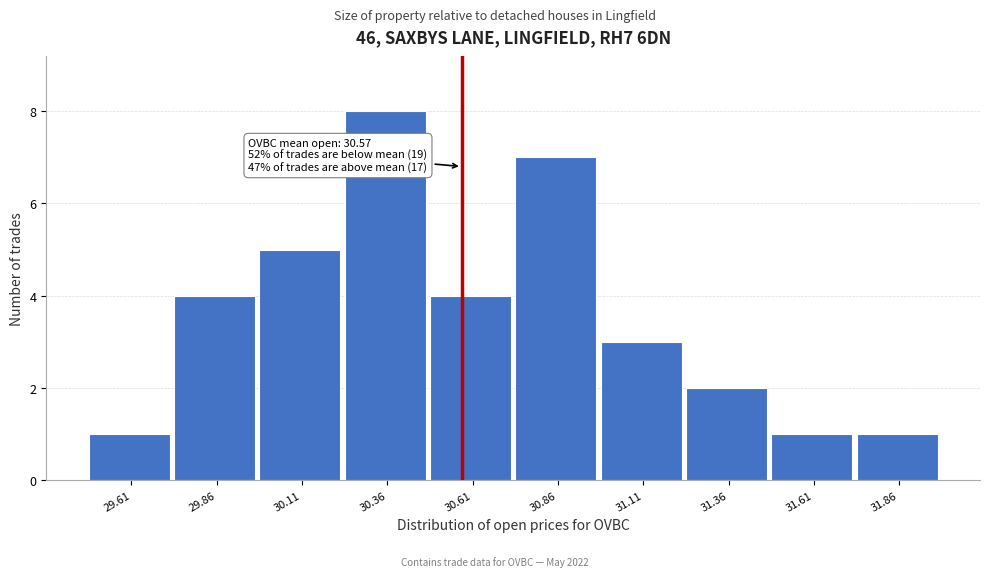

Which range on the x-axis has the tallest bar?

30.25 to 30.50